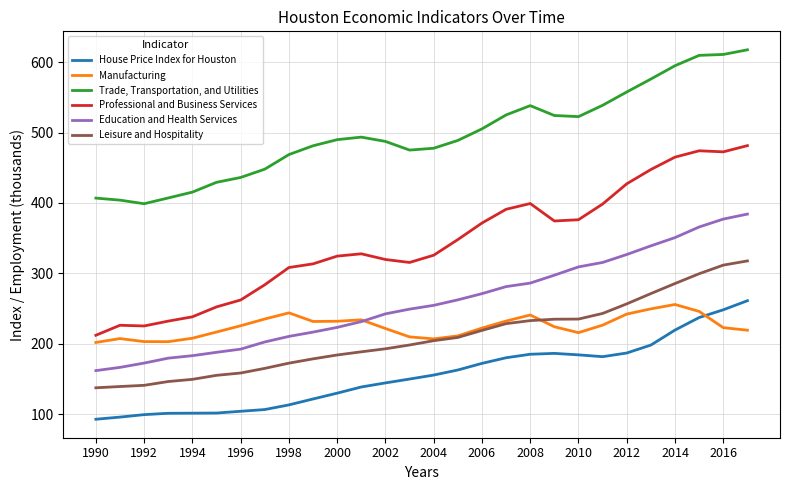

Which series has the widest spread of values?

Professional and Business Services